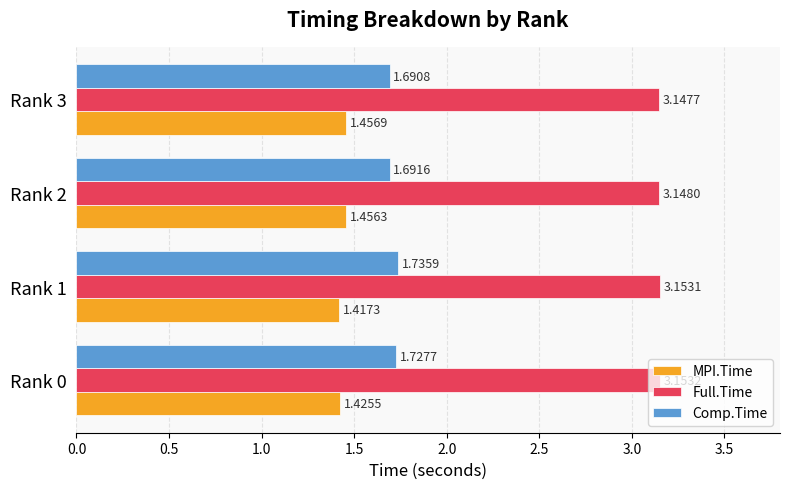

Which series has the largest total across all categories?

Full.Time